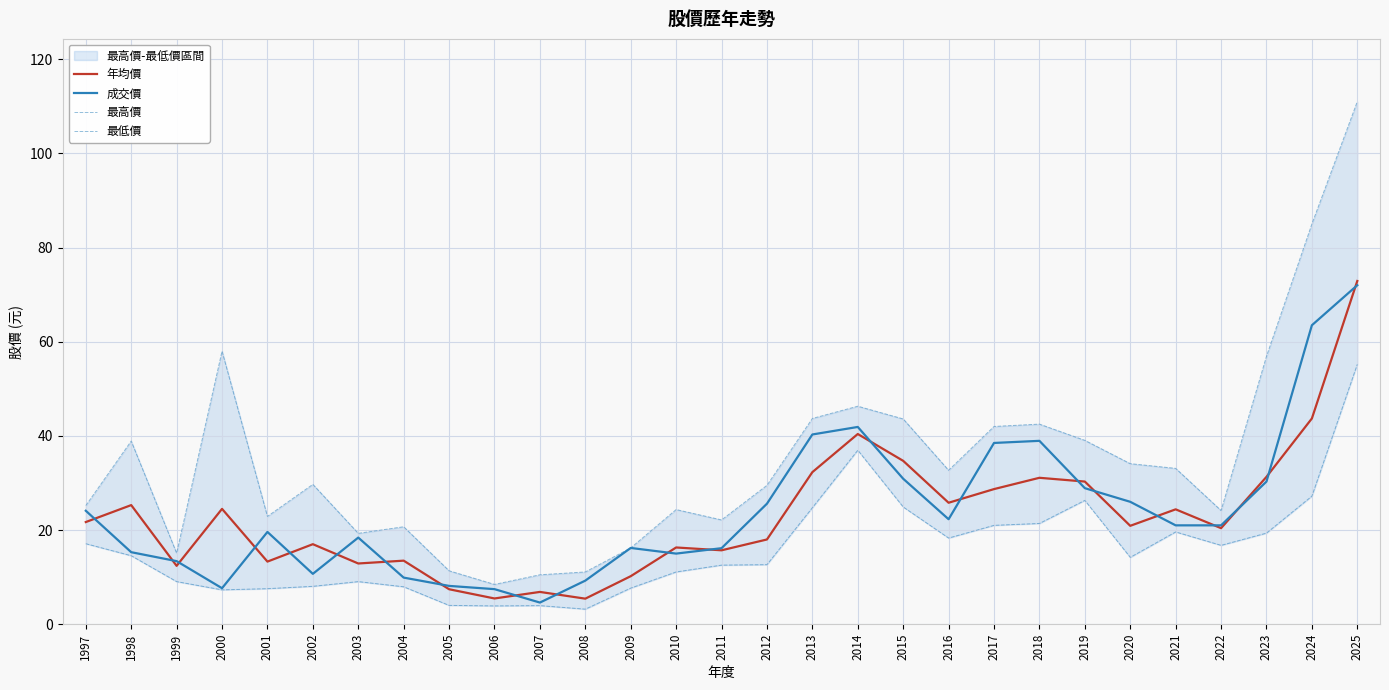

What is the difference between the 成交價 values at 2010 and 2018?

24.0